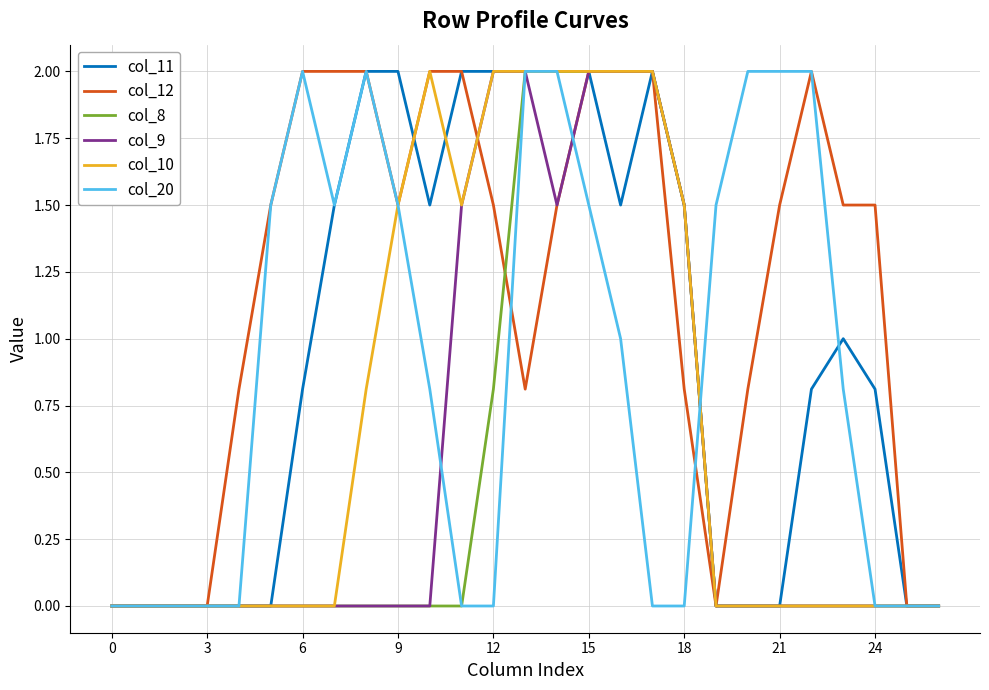

What are all the series names shown in the legend?

col_11, col_12, col_8, col_9, col_10, col_20